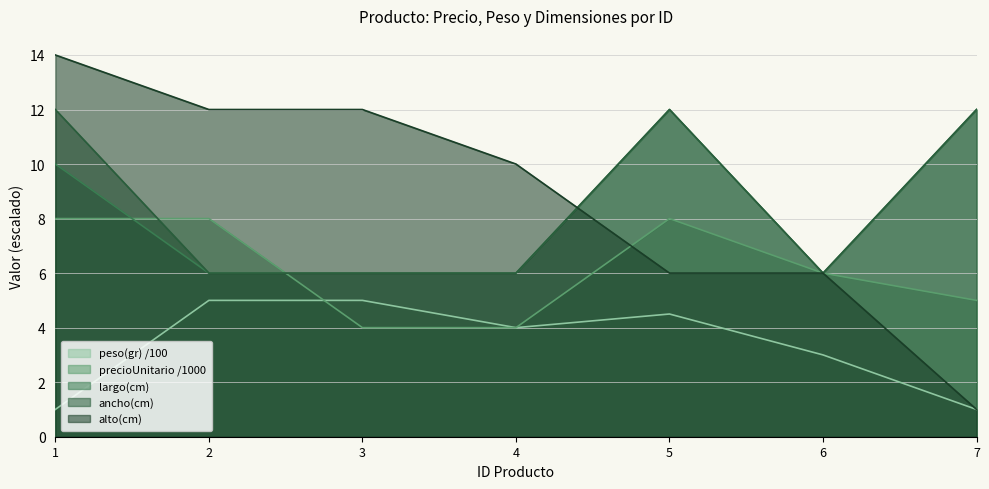

Between 1 and 7, which series saw the biggest shift?

alto(cm)